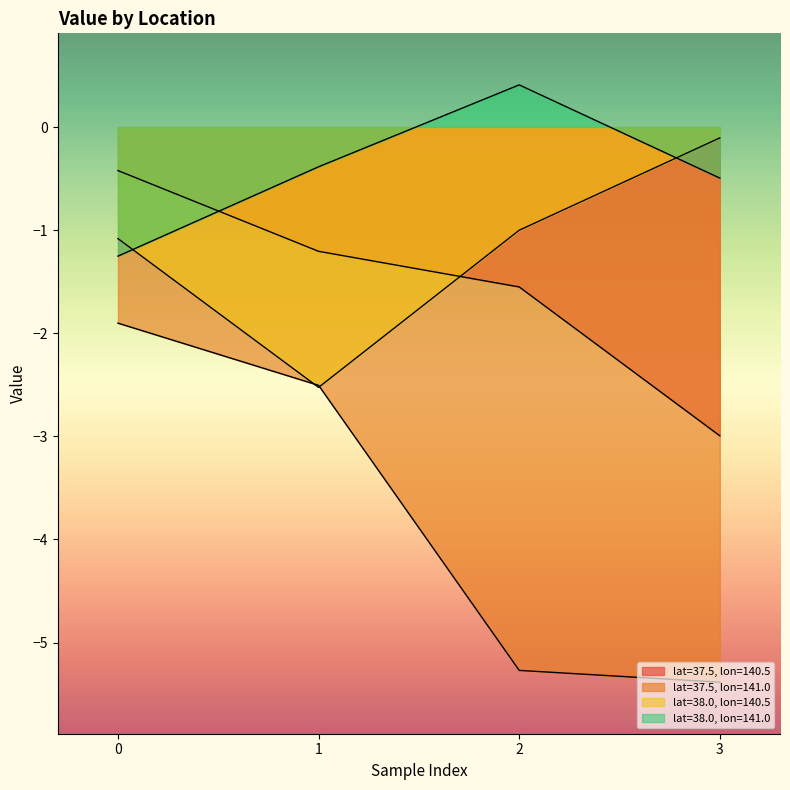

Reading left to right, what are all the values shown in this chart?

lat=37.5, lon=140.5: -0.4	-1.2	-1.5	-3.0
lat=37.5, lon=141.0: -1.9	-2.5	-5.3	-5.4
lat=38.0, lon=140.5: -1.1	-2.5	-1.0	-0.1
lat=38.0, lon=141.0: -1.3	-0.4	0.4	-0.5